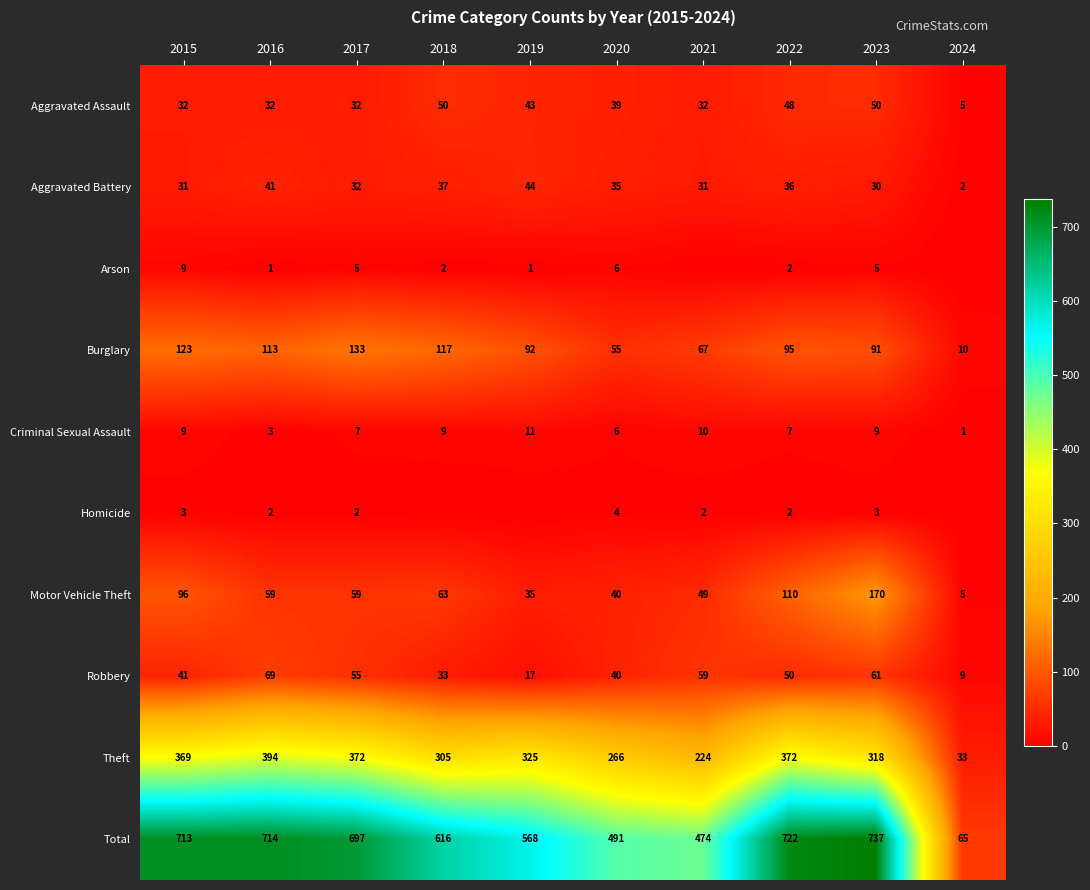

At how many categories does at least one series exceed 451?

9